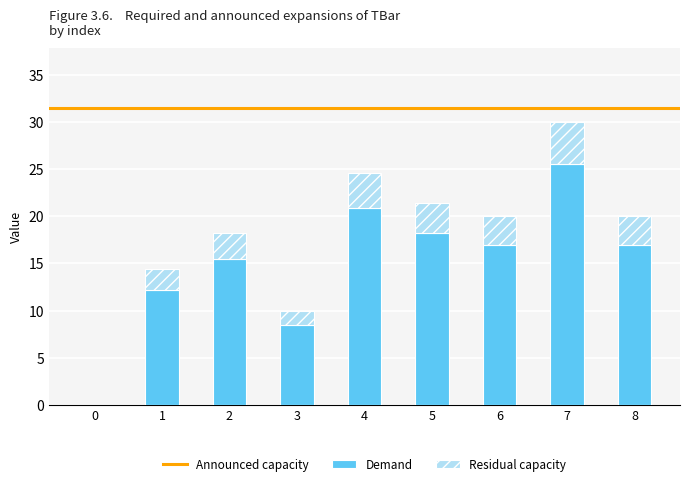

Which category has the highest value in the Demand series?

7